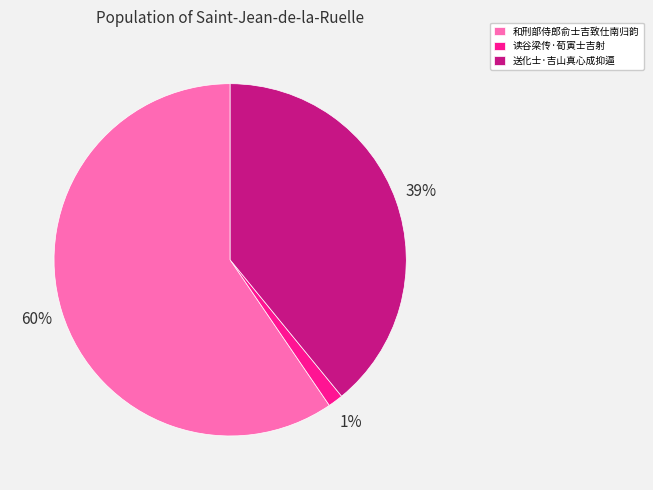

True or false: 读谷梁传·荀寅士吉射 accounts for 1% of the total.

True